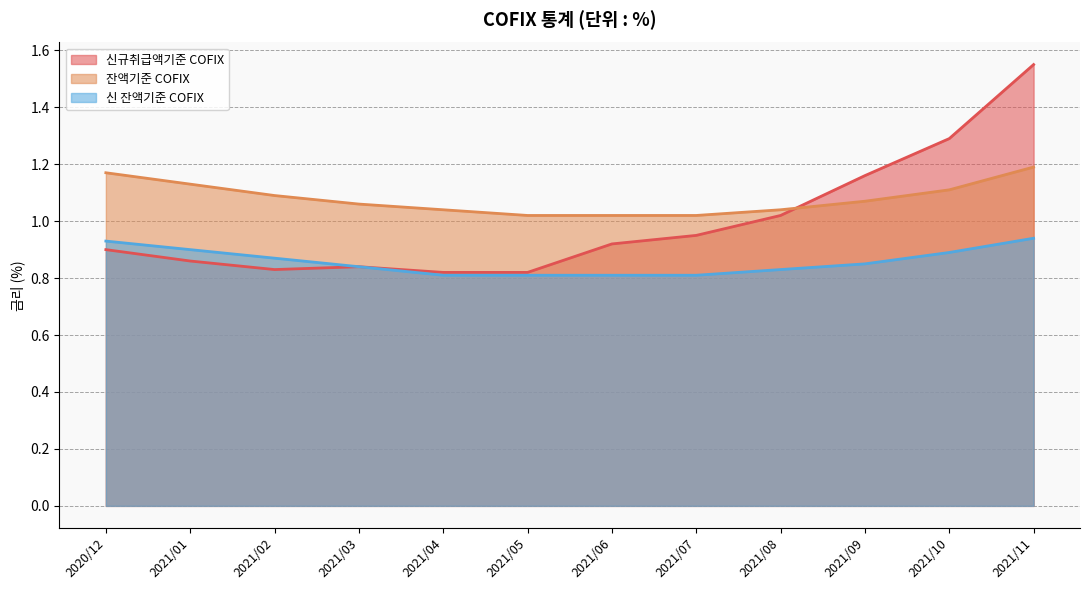

What position from the left is 2021/05?

6